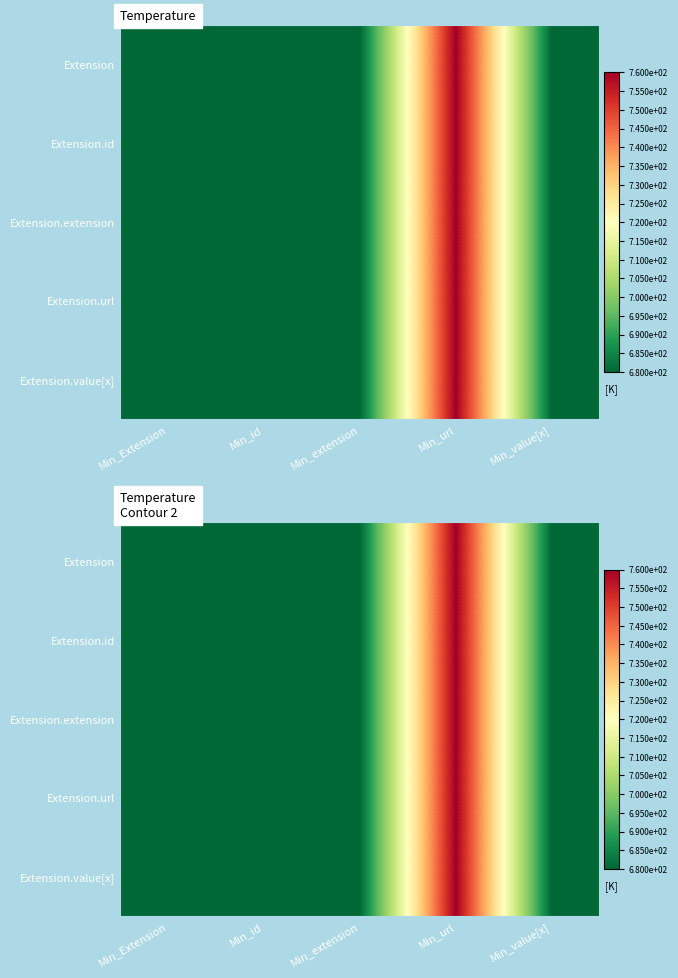

Is the value of Extension at Min_value[x] greater than the value of Extension.value[x] at Min_url?

No